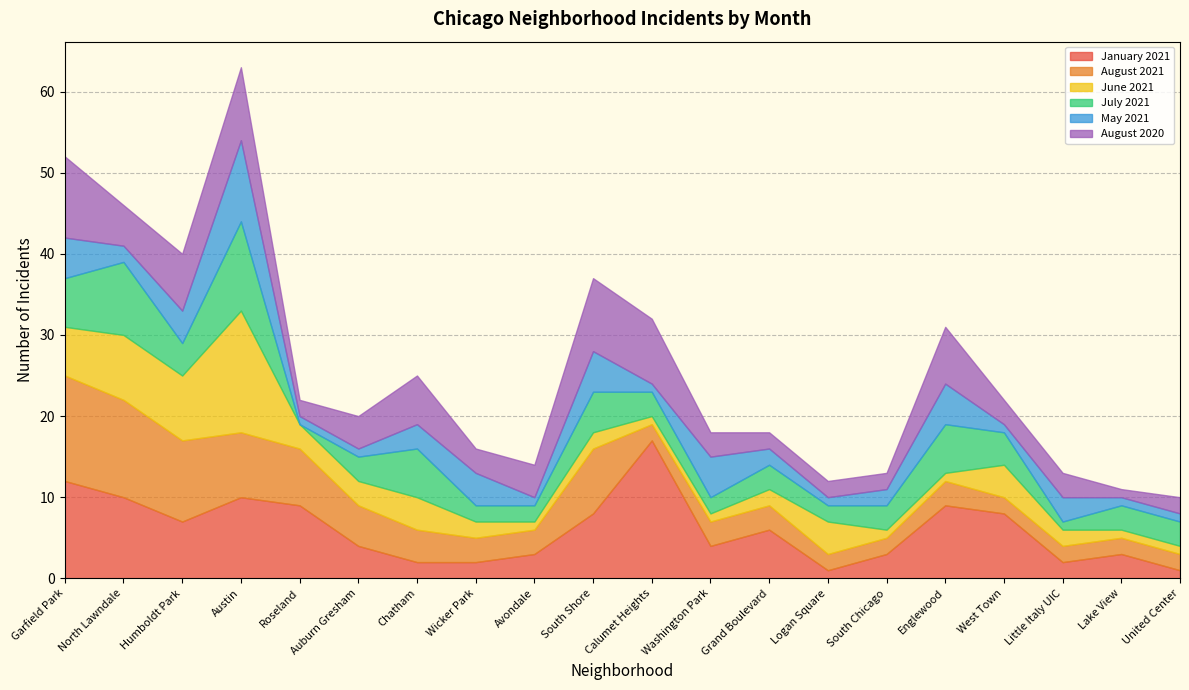

In January 2021, how many points are higher than both neighbors (excluding endpoints)?

5